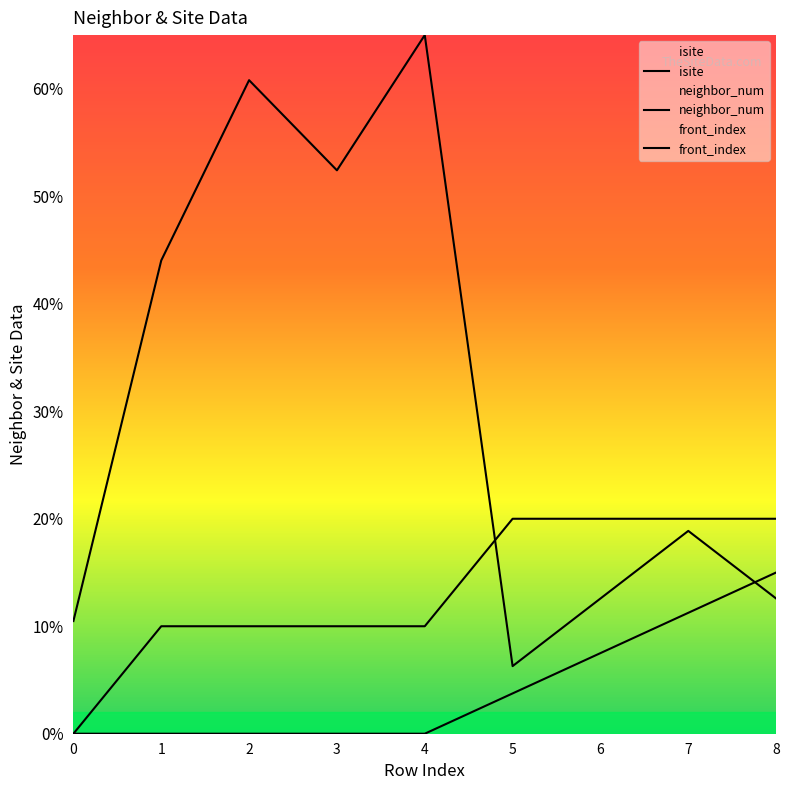

What is the total value across all series at 8?

47.6